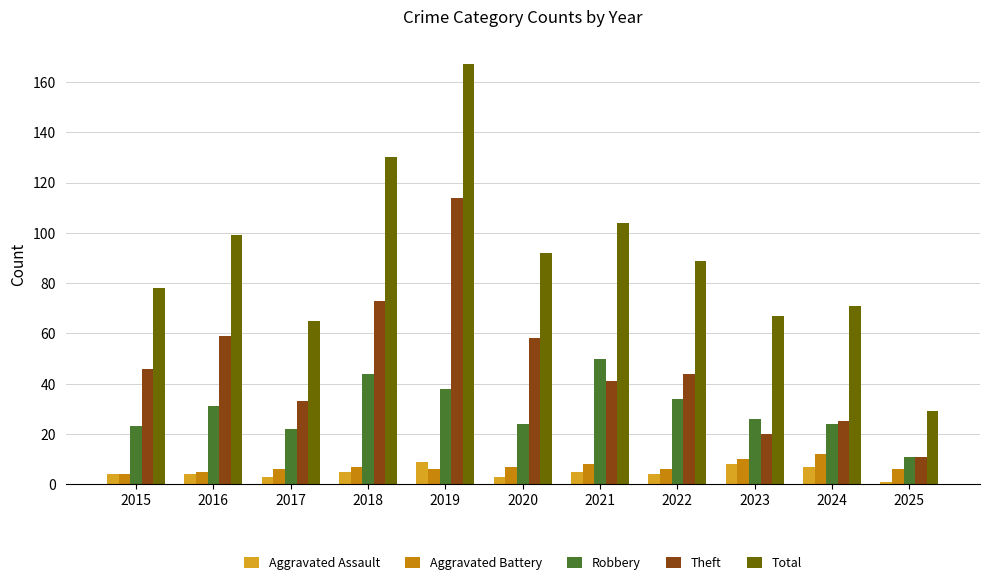

How many bars are there in total?

55